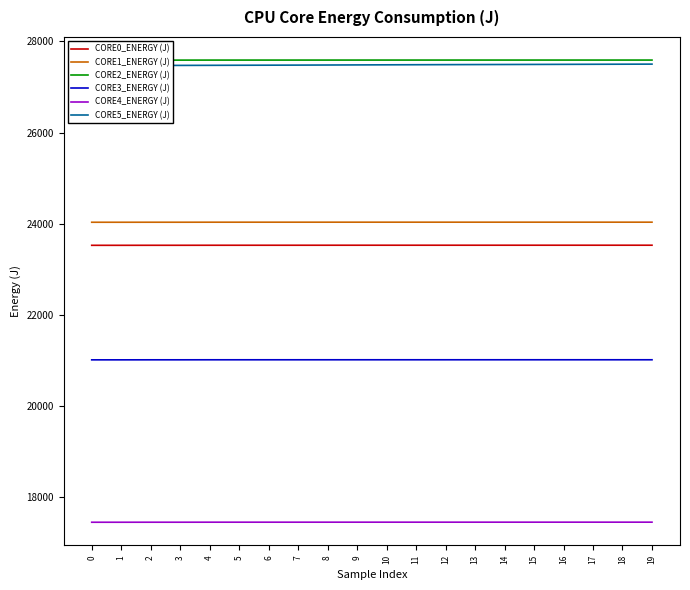

Is this an area chart (filled region under the line)?

No